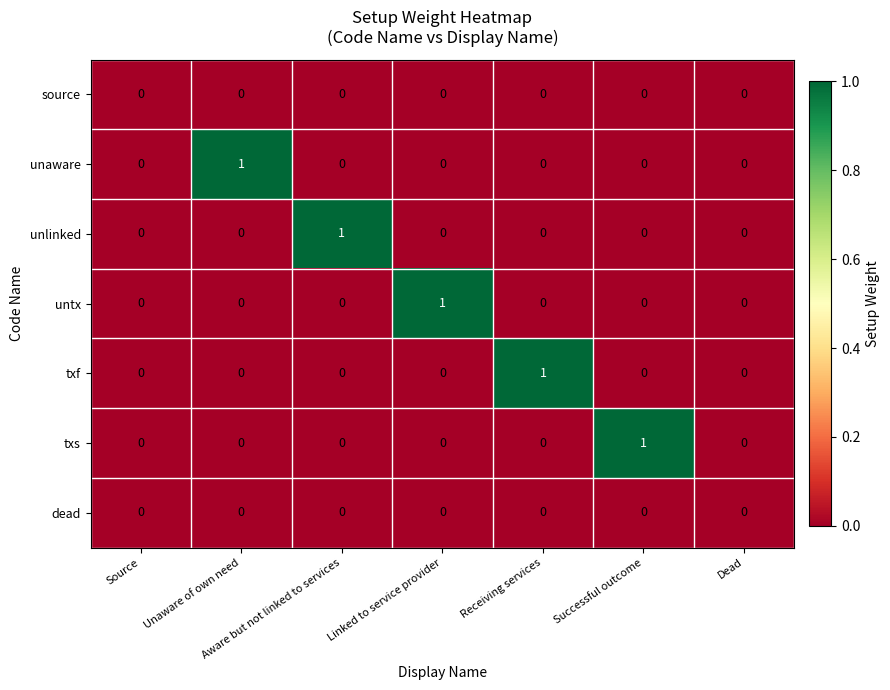

How many unlinked values are between 0 and 1?

7